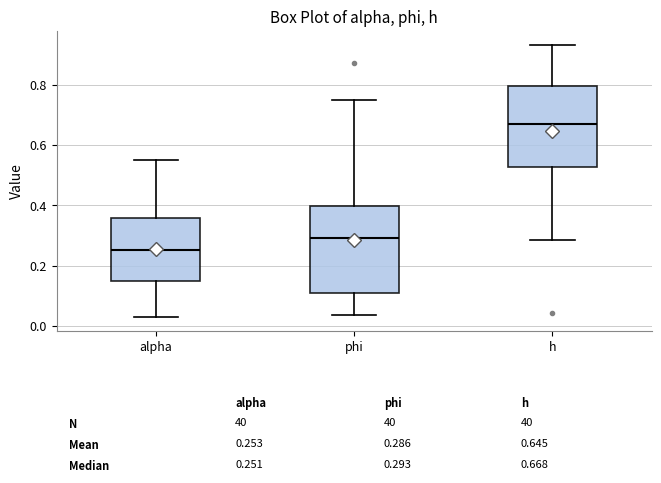

Which box's median line is the highest?

h